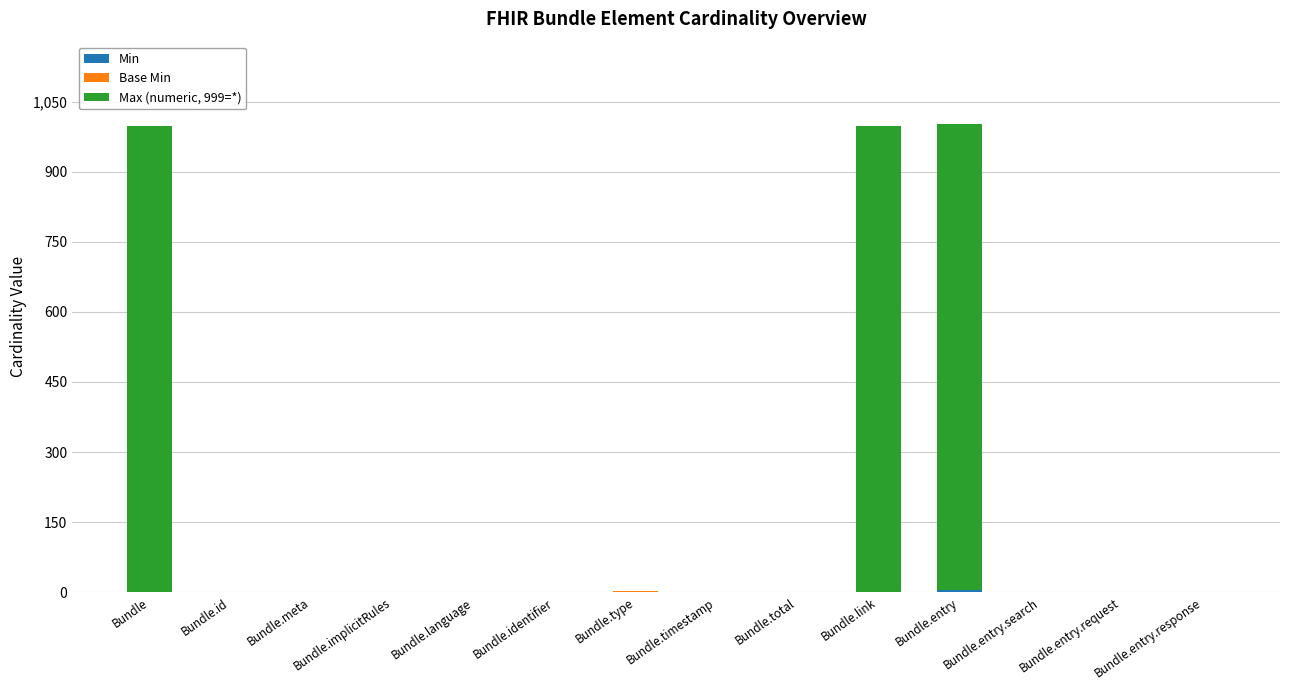

How many categories are shown in the chart?

14